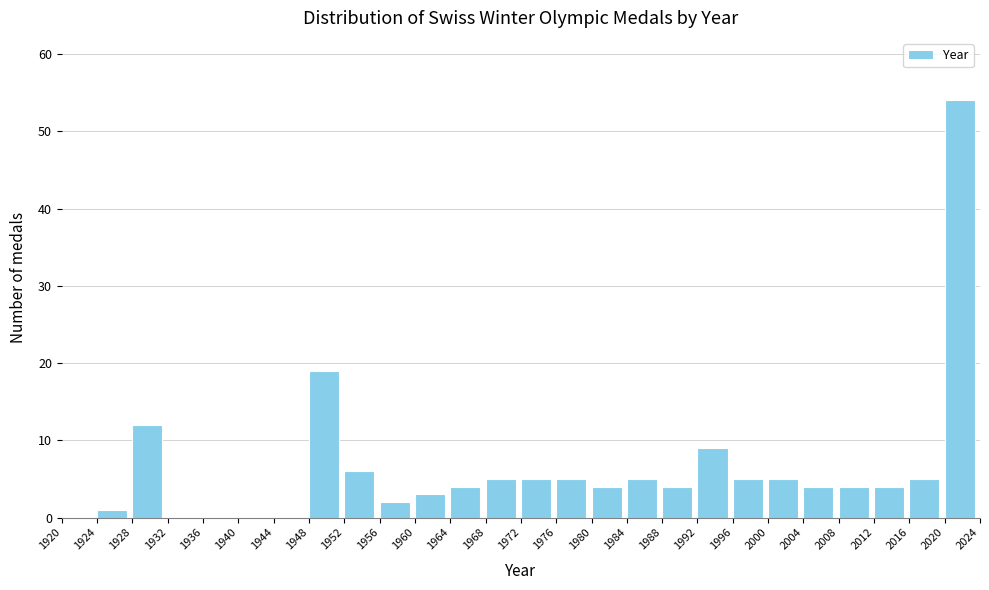

Reading right to left, what are all the values shown in this chart?

2020=54	2016=5	2012=4	2008=4	2004=4	2000=5	1996=5	1992=9	1988=4	1984=5	1980=4	1976=5	1972=5	1968=5	1964=4	1960=3	1956=2	1952=6	1948=19	1944=0	1940=0	1936=0	1932=0	1928=12	1924=1	1920=0